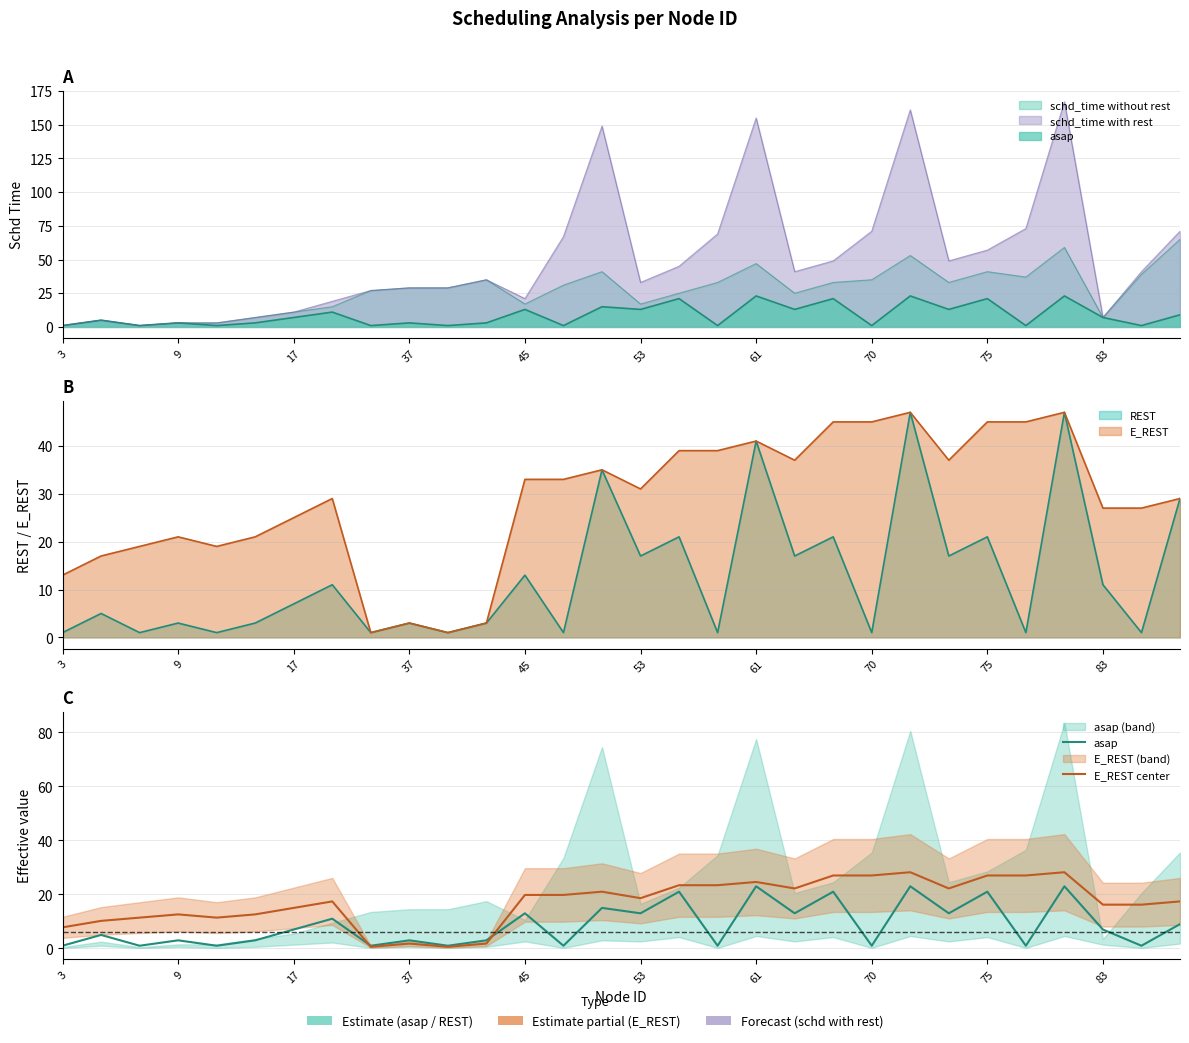

How many times do E_REST center and asap cross each other?

2